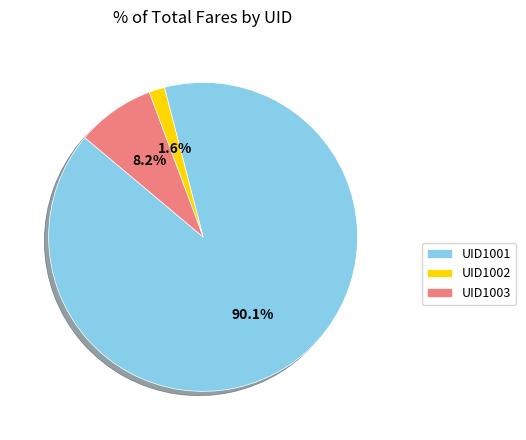

Rank the categories by value from lowest to highest.

UID1002, UID1003, UID1001